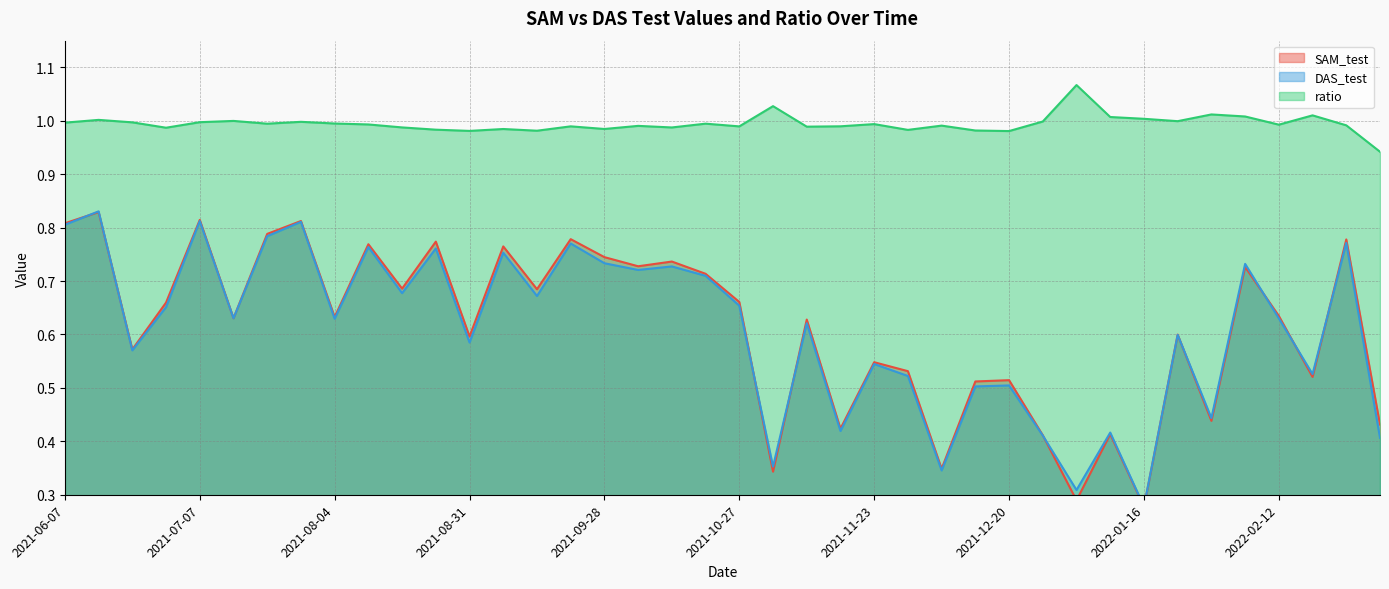

What is the difference between the DAS_test values at 2021-07-28 and 2021-08-17?

0.1